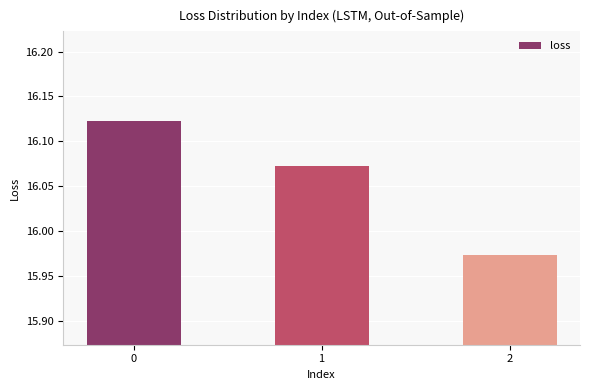

Approximately how many times larger is the value at 1 compared to 2?

1.0